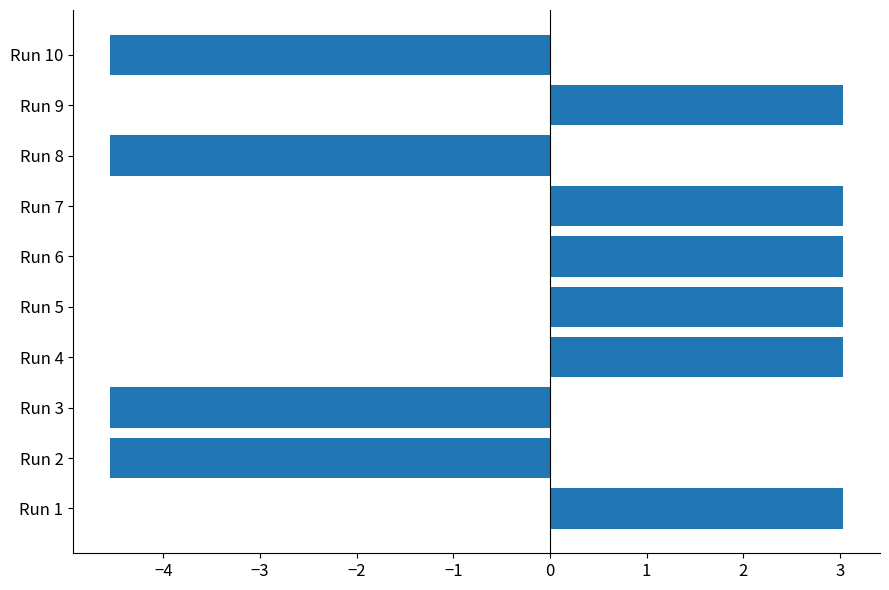

What is the sum of the values at Run 1 and Run 7?

6.1